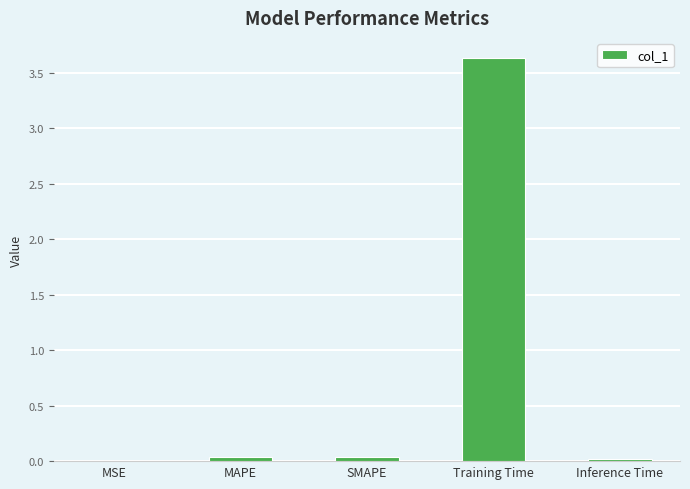

What is the sum of the values at SMAPE and Training Time?

3.7